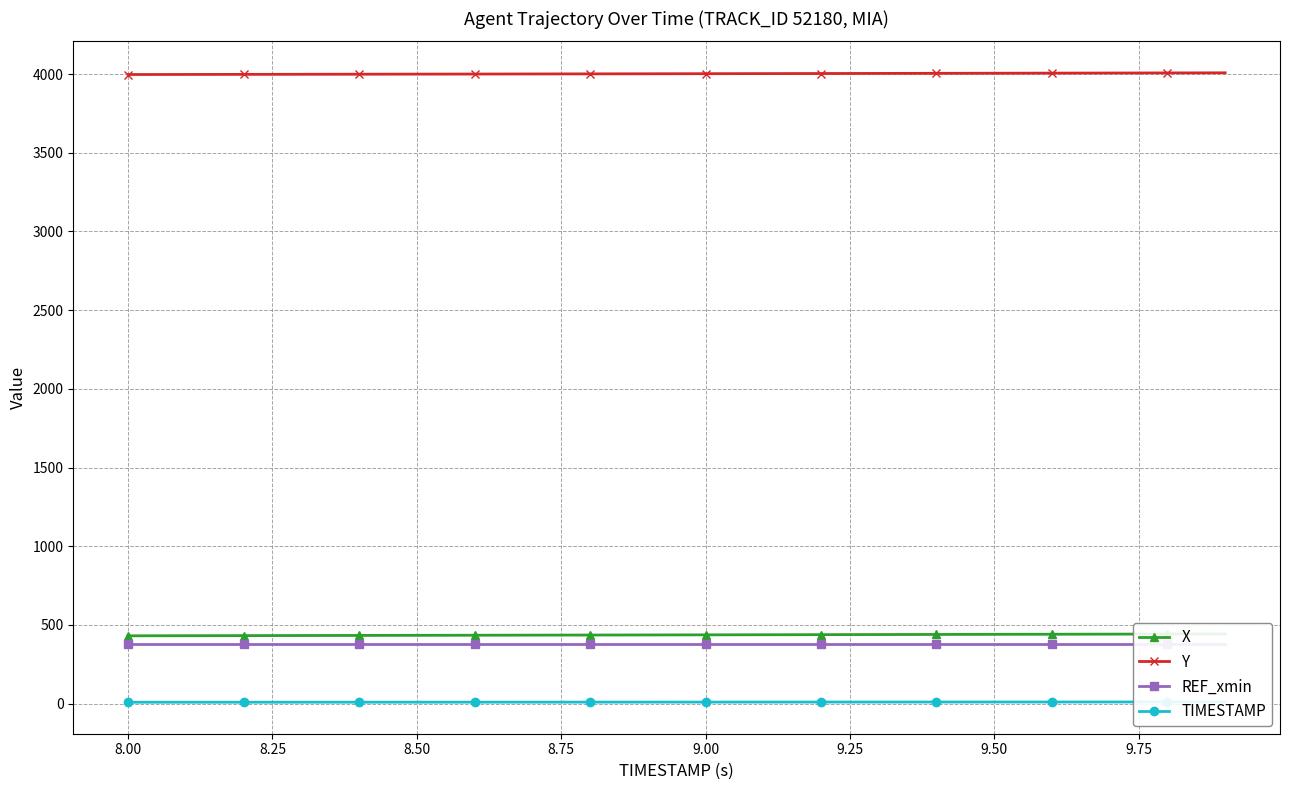

What is the lowest value of the Y series?

3997.7